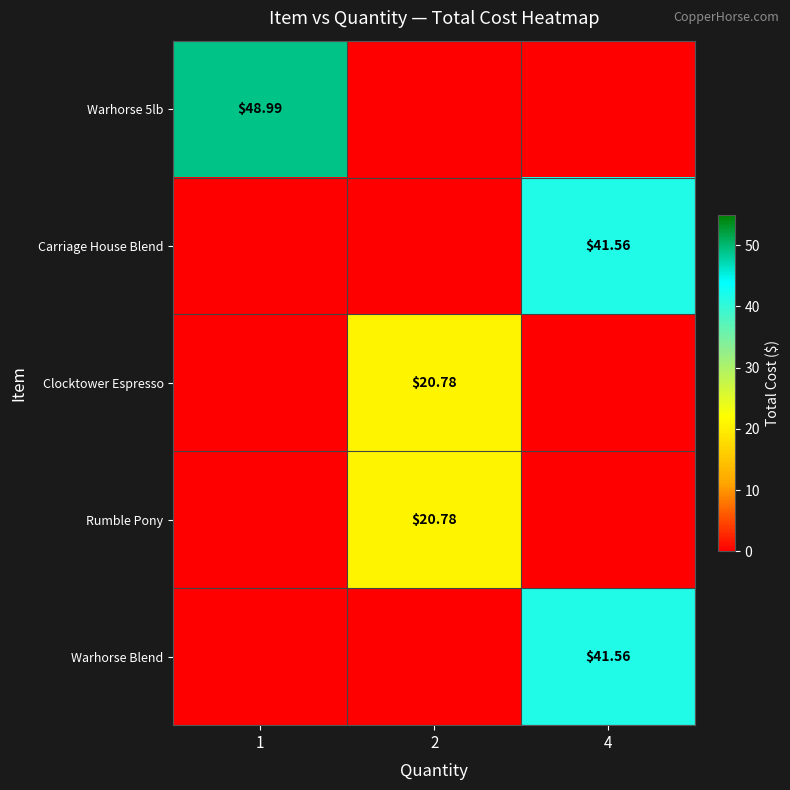

Between 1 and 4, which series saw the biggest shift?

Warhorse 5lb